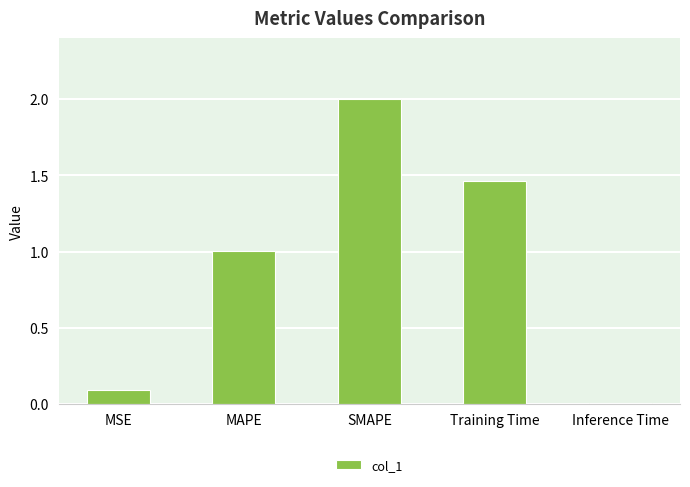

List the labels in order of value, largest first.

SMAPE, Training Time, MAPE, MSE, Inference Time